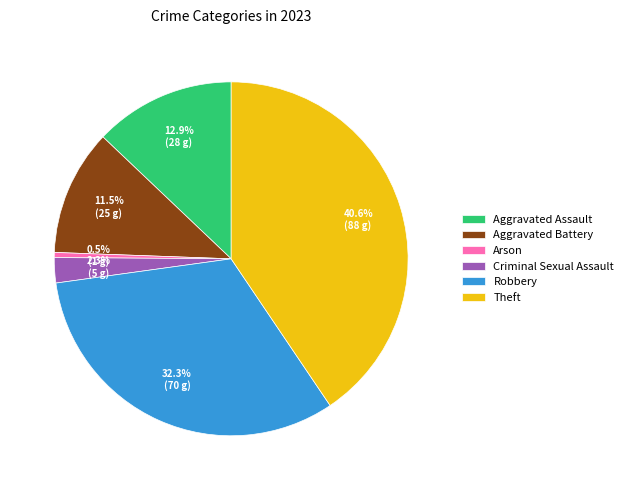

Count the number of slices in the pie.

6